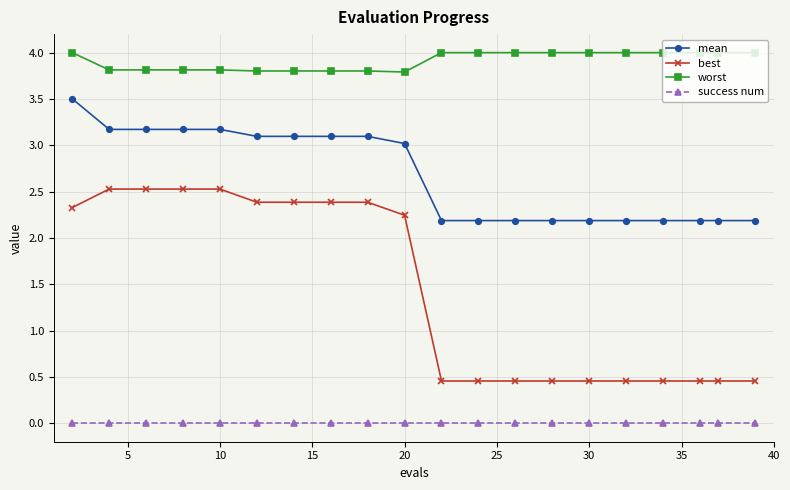

Rank the series by their maximum value, from lowest to highest.

success num, best, mean, worst